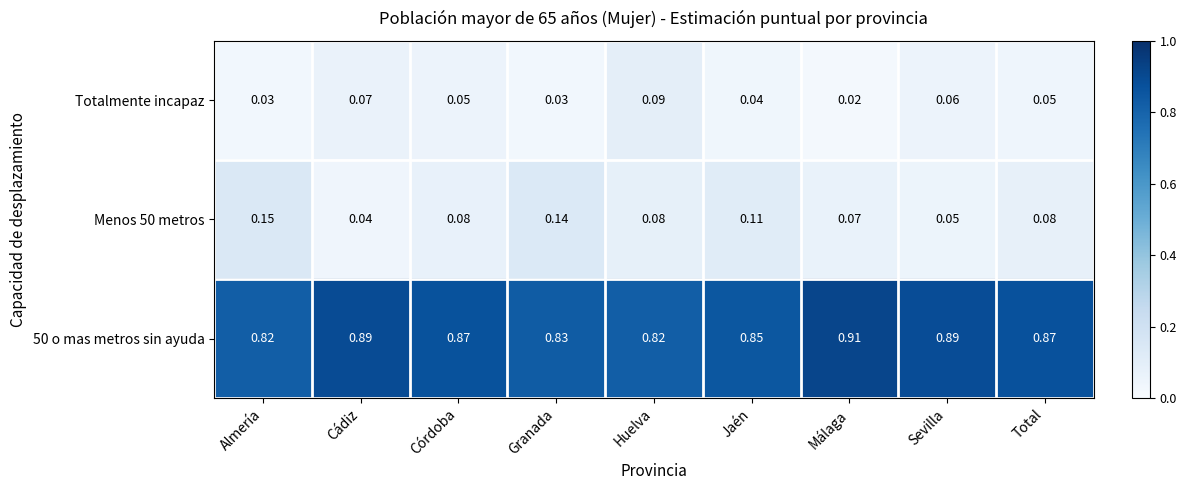

Which label corresponds to the smallest value in the chart?

Málaga